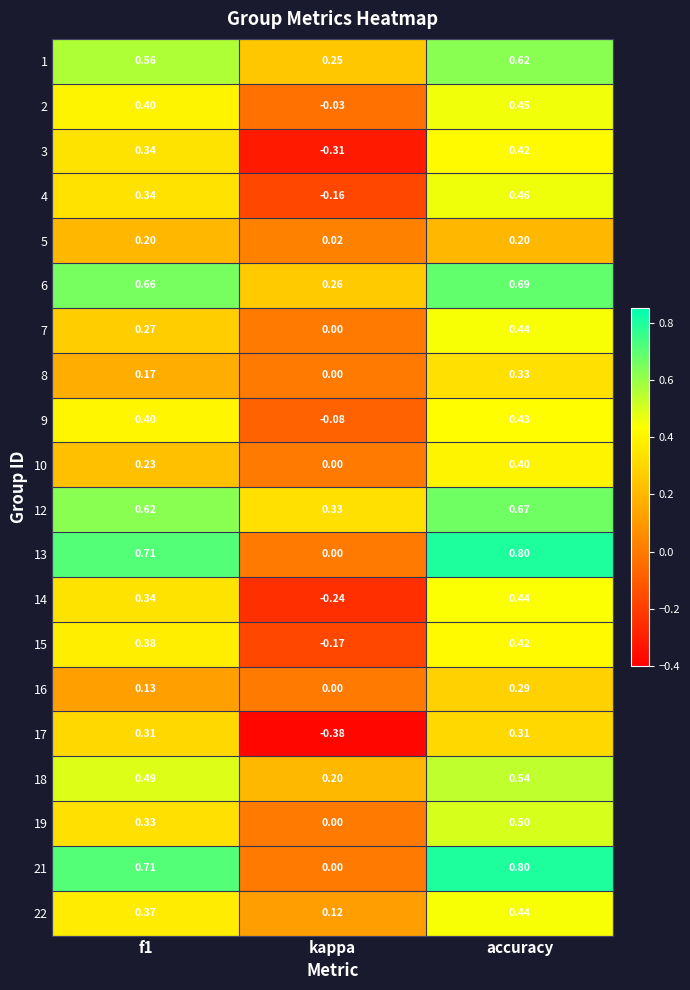

At which category does the chart reach its peak across all series?

accuracy